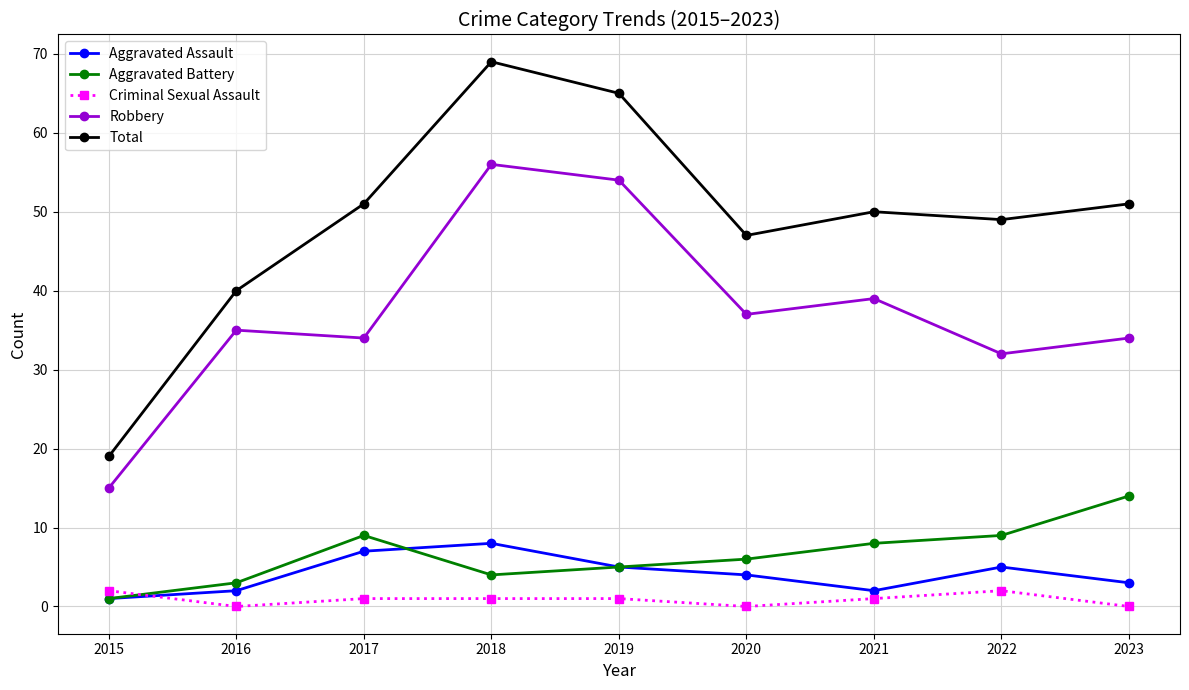

At which label does Total reach its peak?

2018